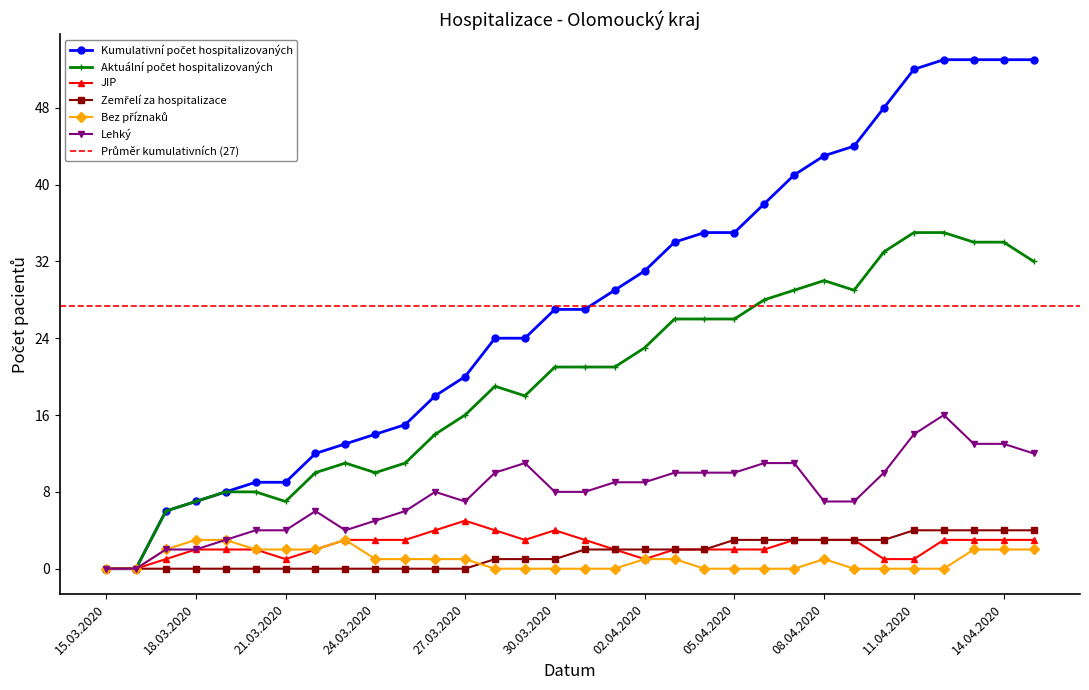

At which category does the chart reach its peak across all series?

12.04.2020